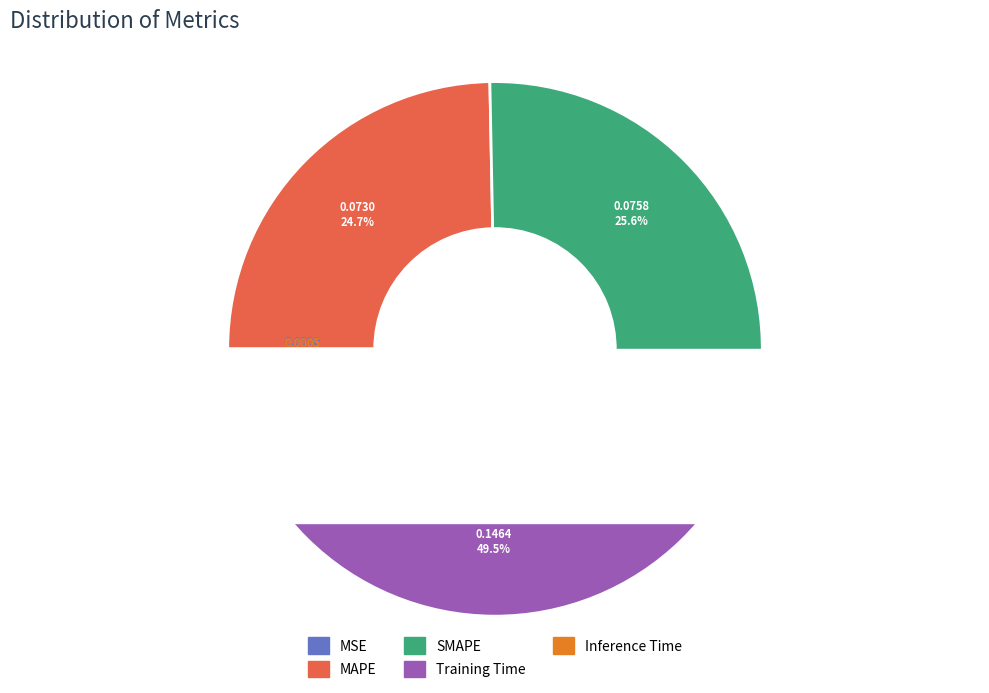

Is MAPE the majority of the pie?

No